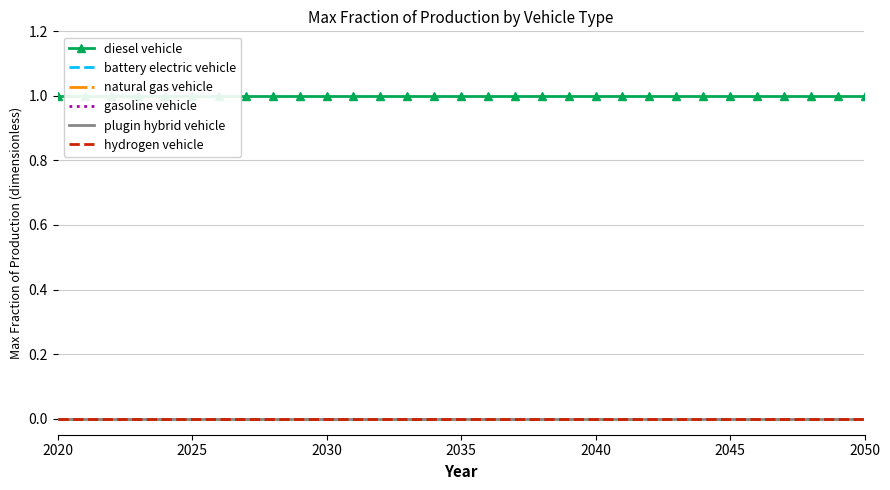

How many lines are shown in the chart?

6